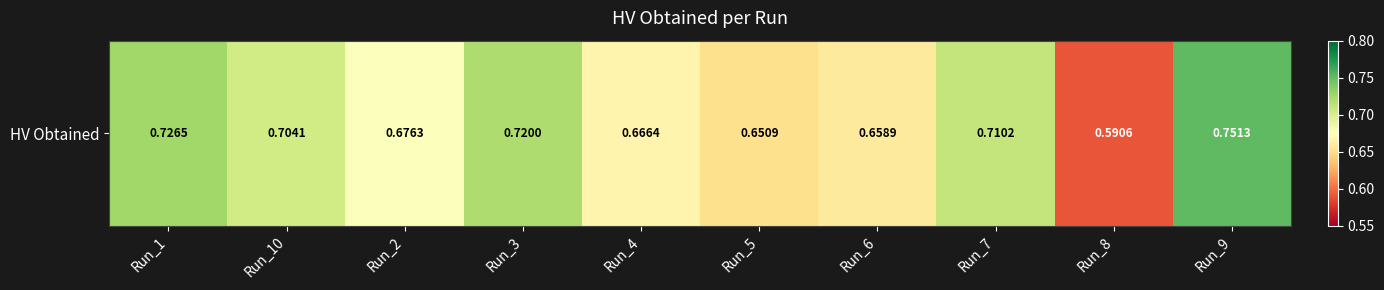

The chart shows a value of 0.7 at Run_4. True or false?

True